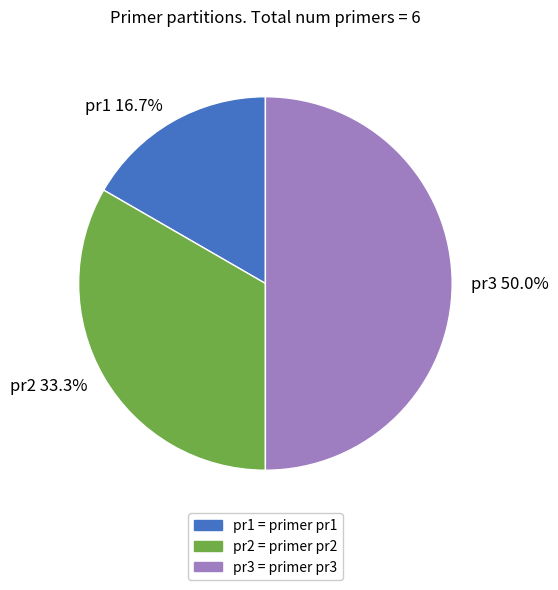

To the nearest percent, what is the average slice percentage?

33%